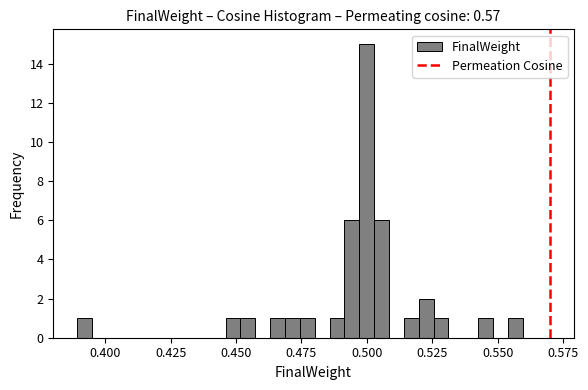

Read against the x-axis, roughly where is the centre of the tallest bar?

0.500